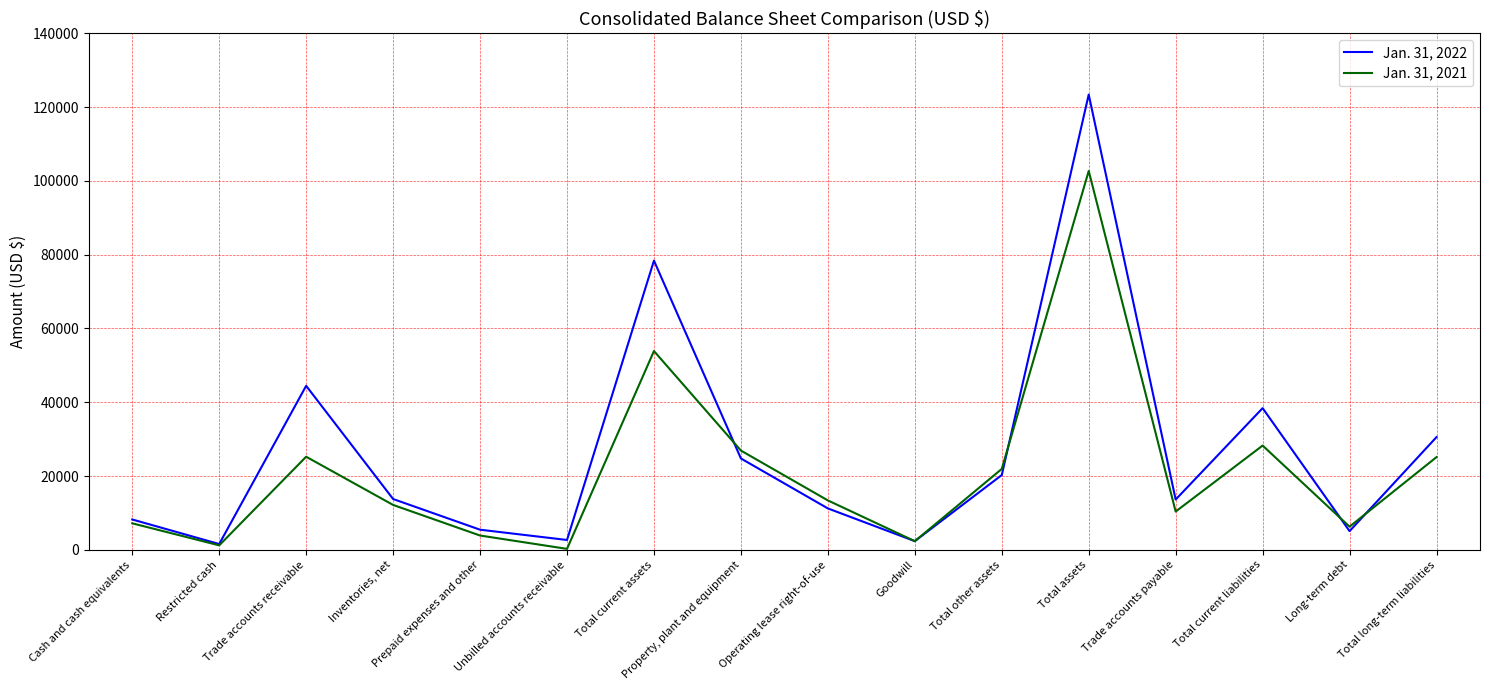

At which category is the sum across all series the highest?

Total assets